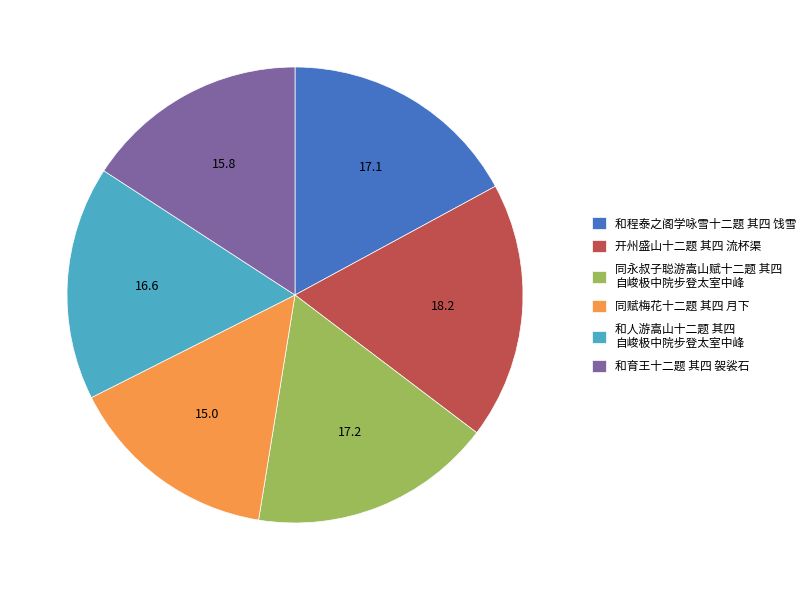

Is the sum of 同赋梅花十二题 其四 月下 and 同永叔子聪游嵩山赋十二题 其四 自峻极中院步登太室中峰 greater than half?

No